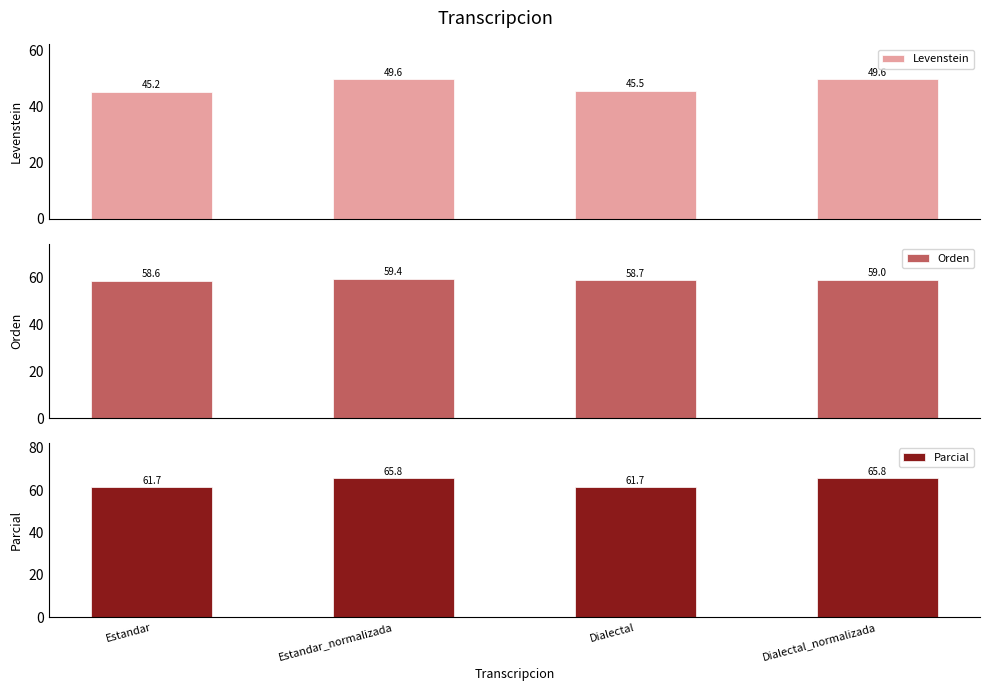

Reading left to right, transcribe all the data shown in this chart.

Levenstein: 45.2	49.6	45.5	49.6
Orden: 58.6	59.4	58.7	59.0
Parcial: 61.7	65.8	61.7	65.8